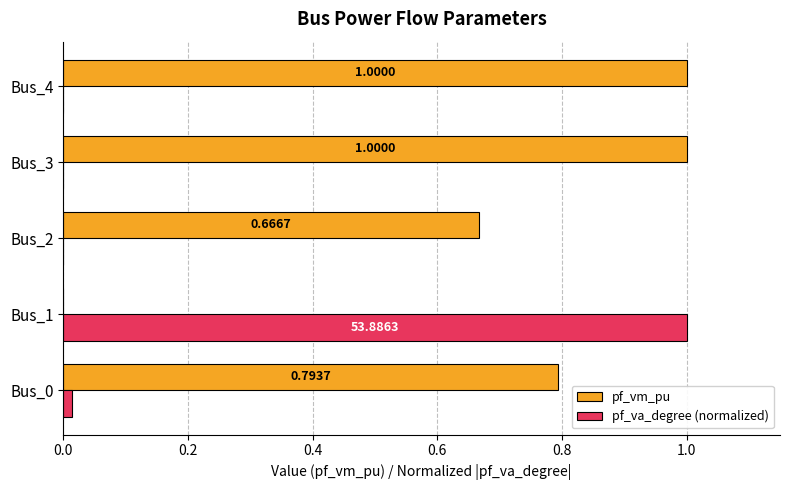

What is the sum of the pf_vm_pu values at Bus_0 and Bus_2?

1.5